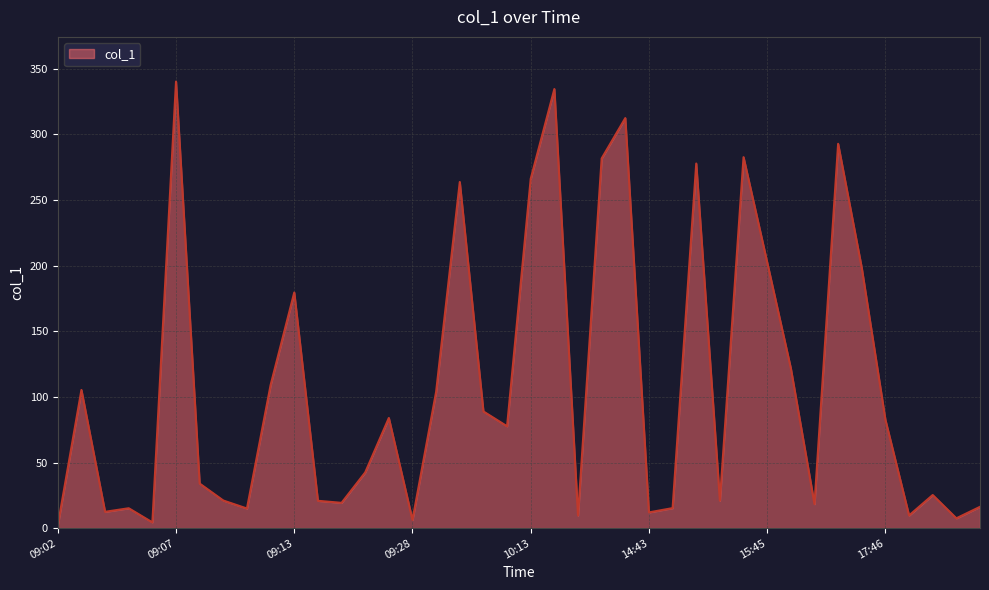

Does the chart display data point markers on the line(s)?

No